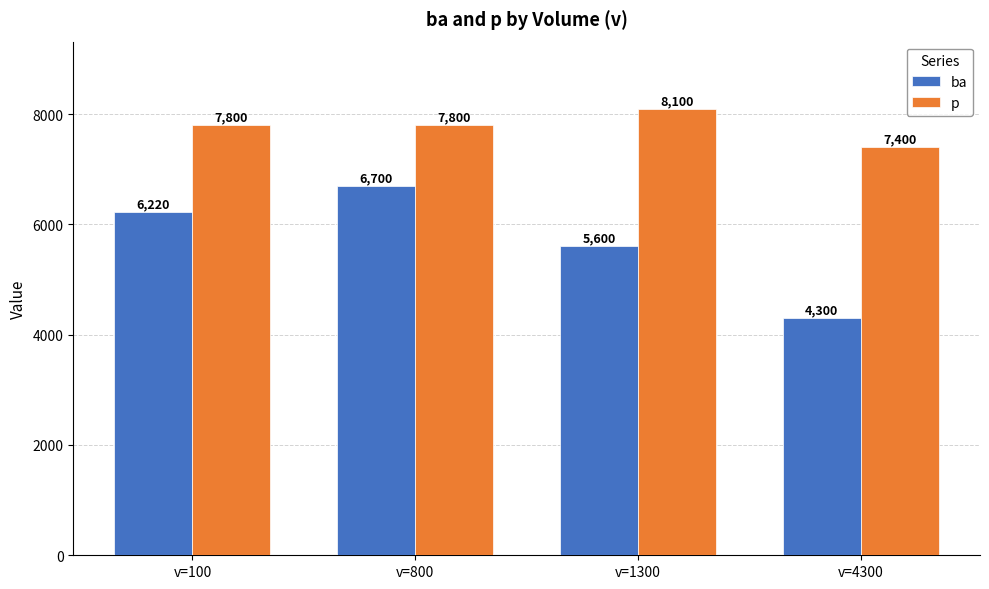

What is the difference between the maximum and minimum values in the p series?

700